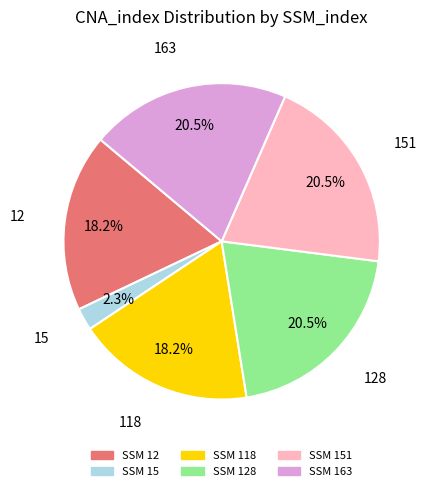

Is there any slice that represents more than half of the pie?

No